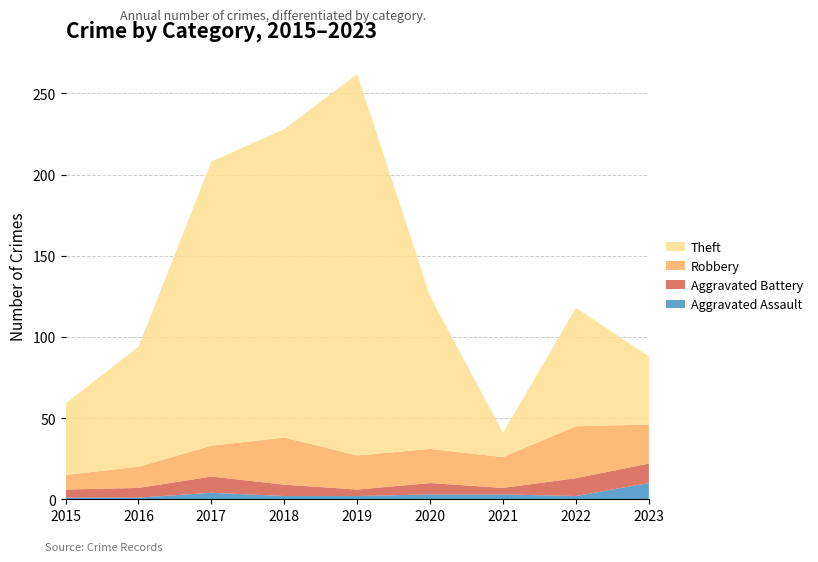

Reading right to left, what are all the values shown in this chart?

Aggravated Assault: 2023=10	2022=2	2021=3	2020=3	2019=2	2018=2	2017=4	2016=1	2015=1
Aggravated Battery: 2023=12	2022=11	2021=4	2020=7	2019=4	2018=7	2017=10	2016=6	2015=5
Robbery: 2023=24	2022=32	2021=19	2020=21	2019=21	2018=29	2017=19	2016=13	2015=9
Theft: 2023=42	2022=73	2021=15	2020=94	2019=235	2018=190	2017=175	2016=74	2015=44